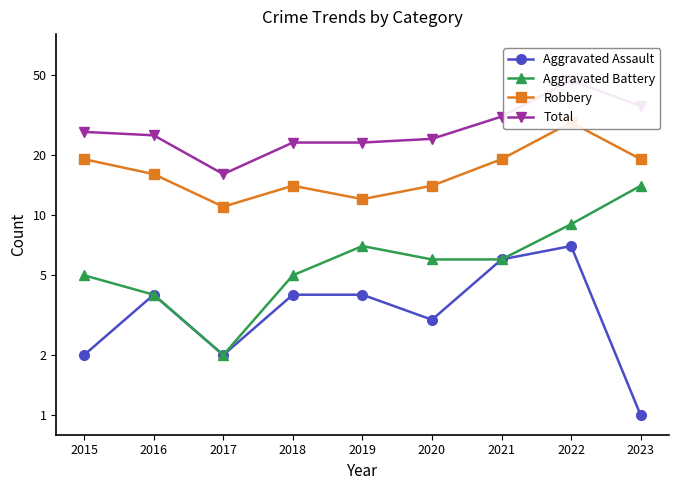

What is the value of the Total point at the 7th from the left?

31